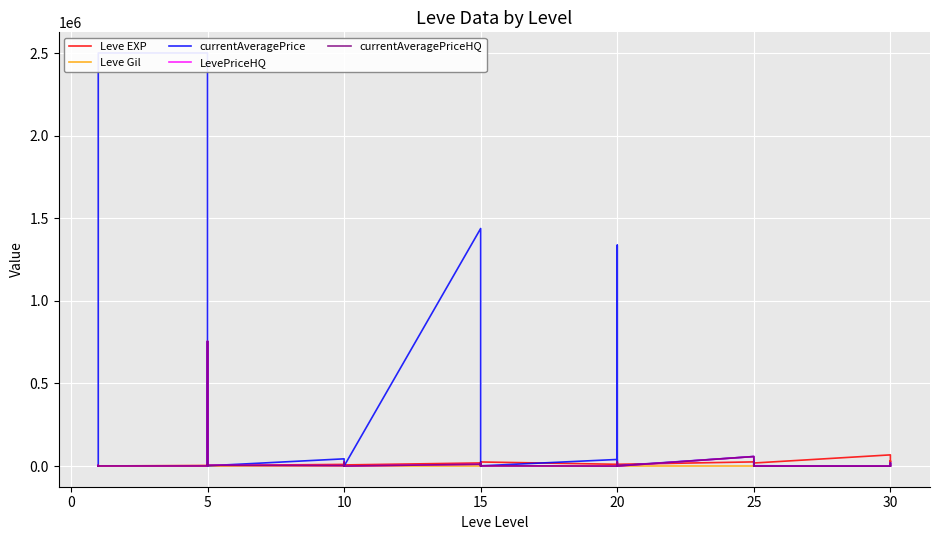

Between 25 and 29, which series saw the biggest shift?

LevePriceHQ